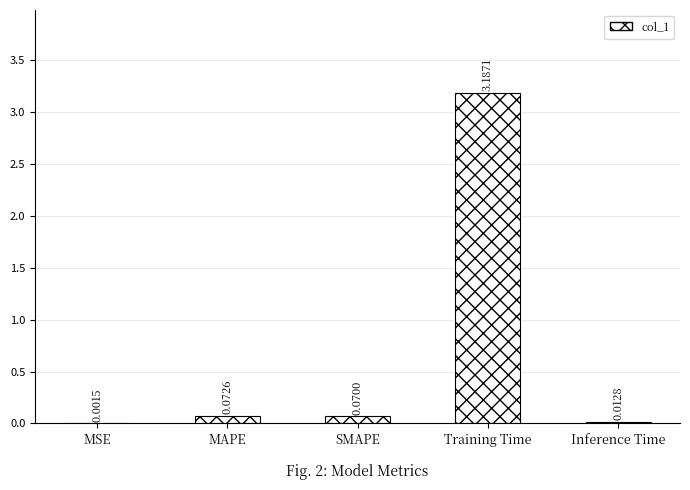

What is the maximum value shown in the chart?

3.2